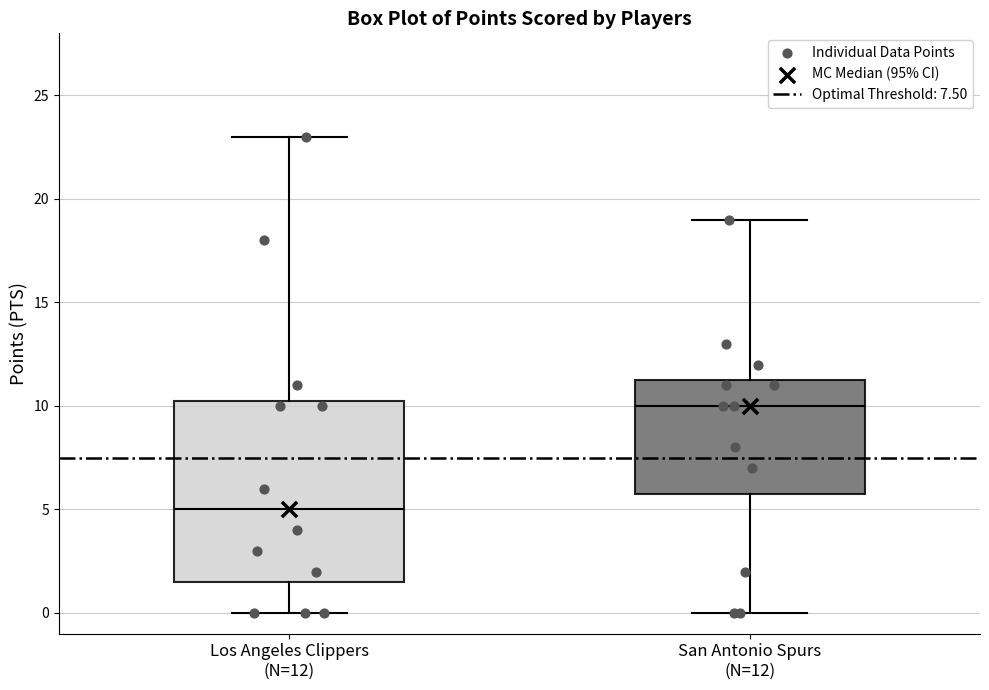

Which box is the tallest, from its lower edge to its upper edge?

Los Angeles Clippers (N=12)